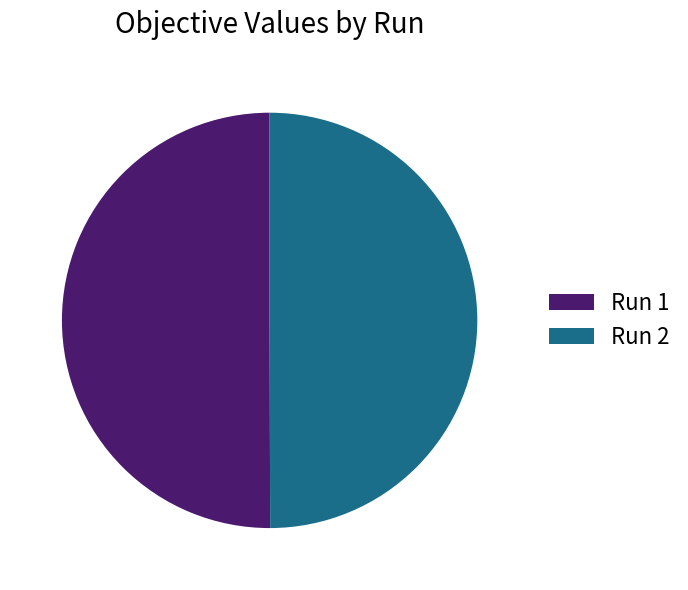

Combined, do Run 2 and Run 1 account for over 50%?

Yes